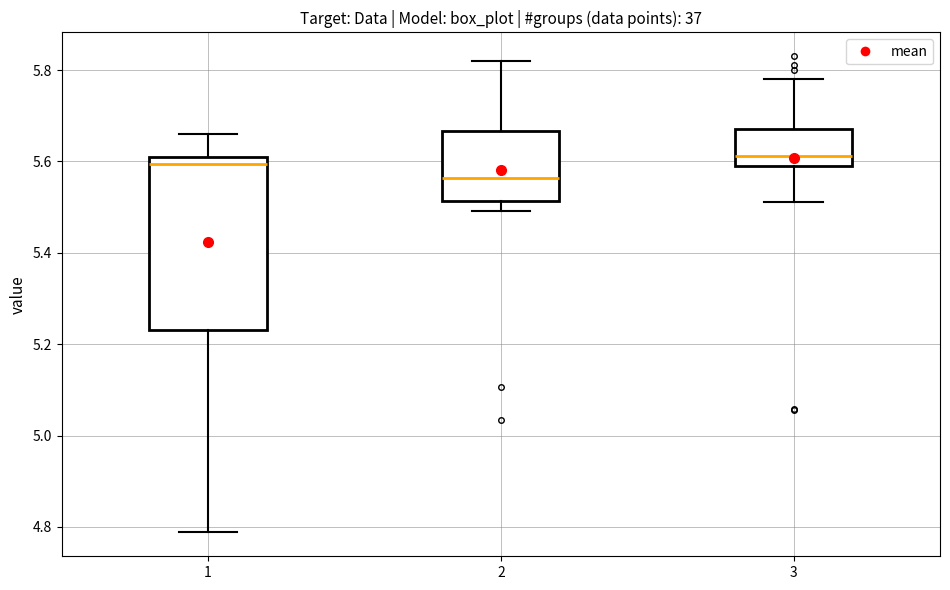

Which box's median line is the lowest?

2